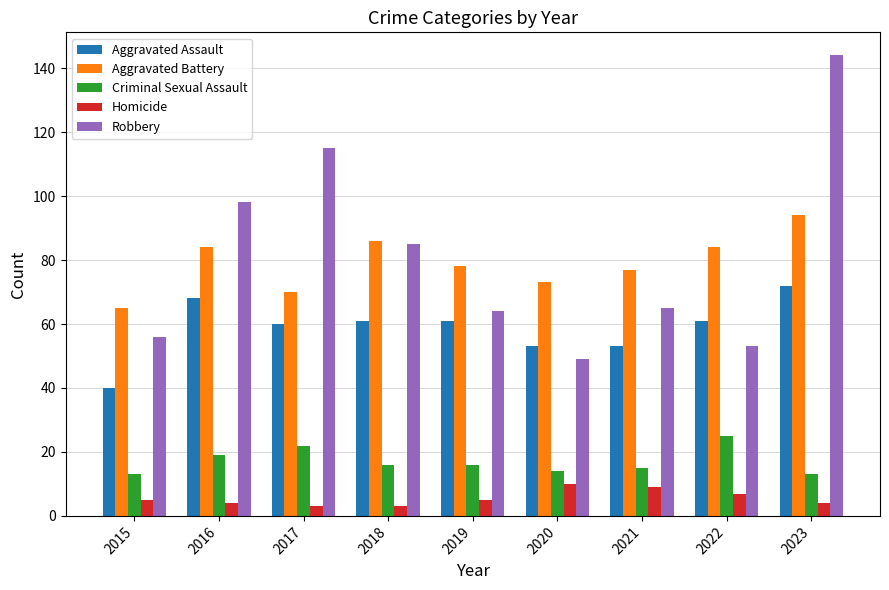

True or false: Homicide has a value of 5 at 2015.

True